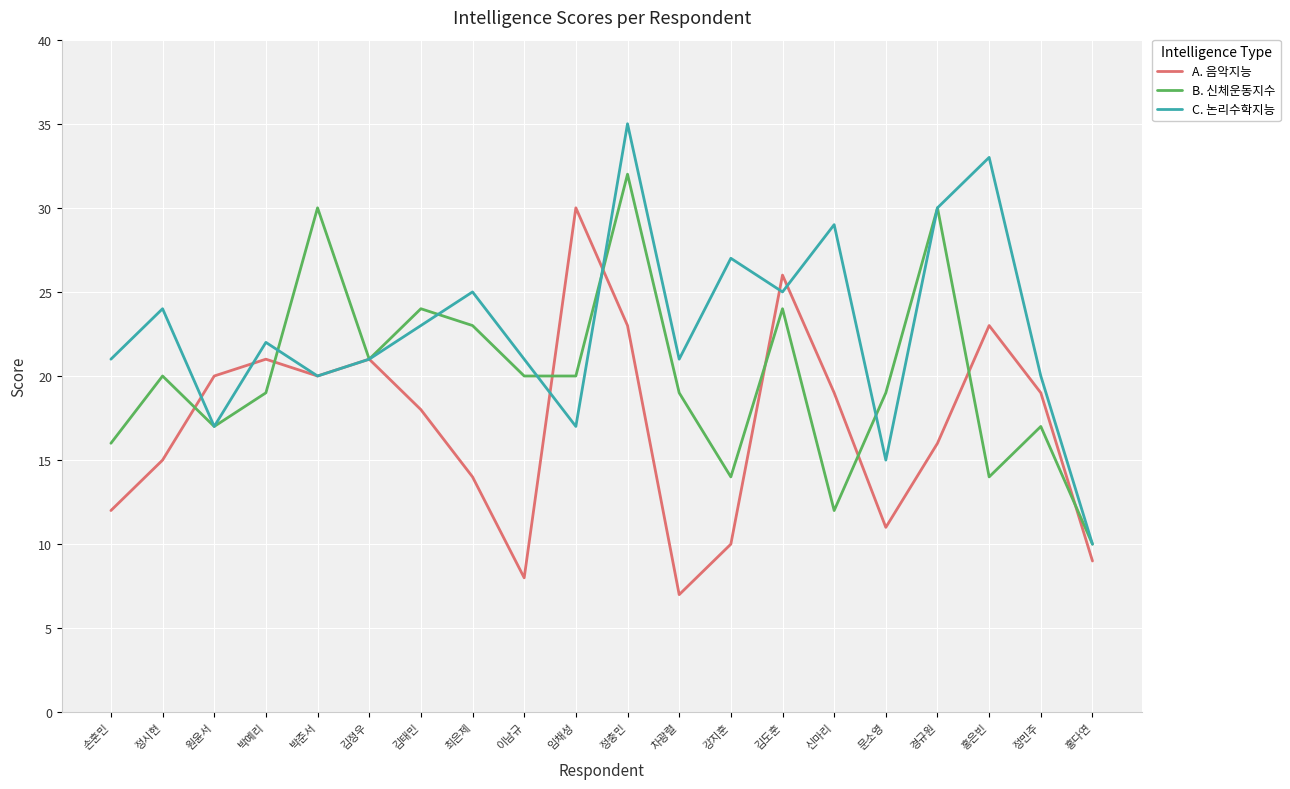

Does the chart display data point markers on the line(s)?

No